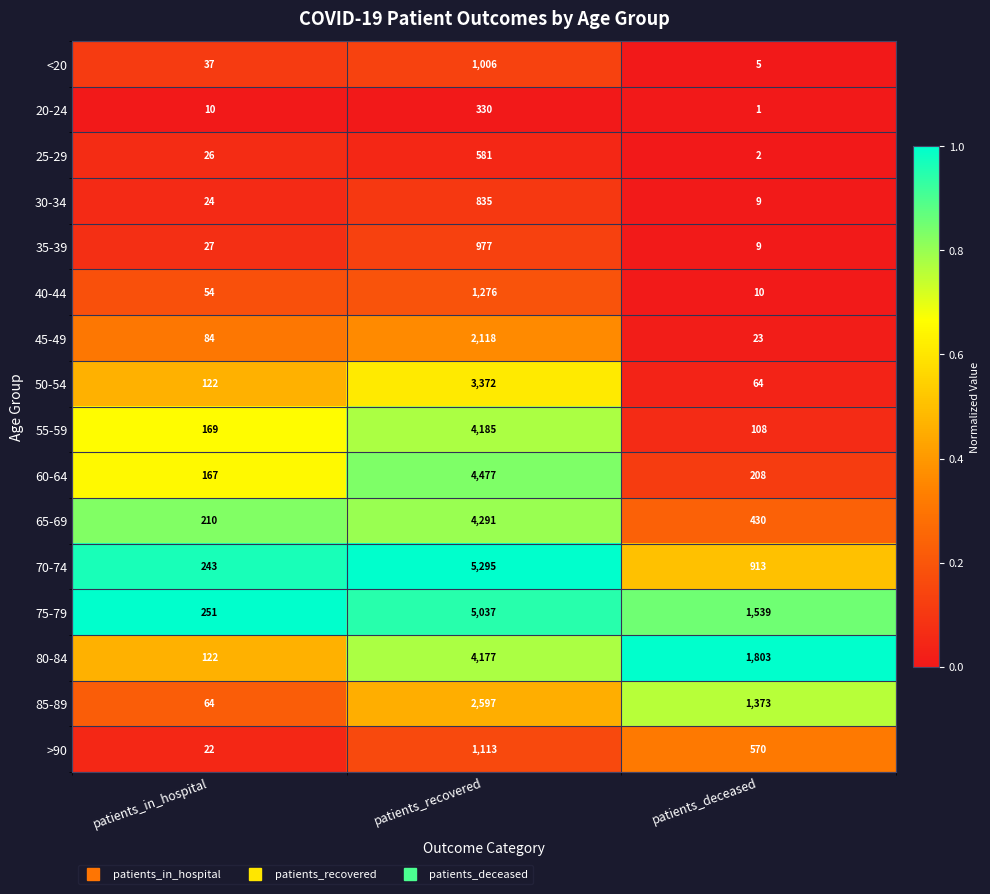

Is the value of 75-79 at patients_in_hospital greater than the value of 80-84 at patients_deceased?

No